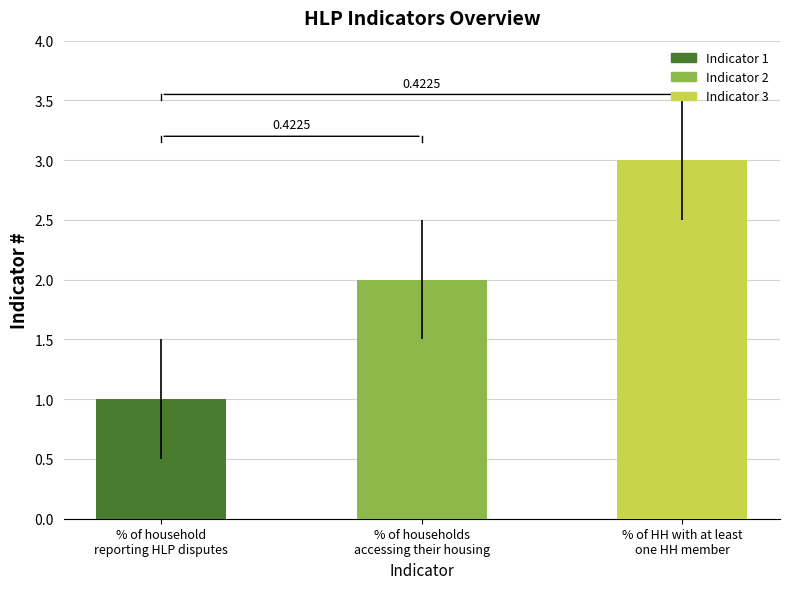

Is it true that the value at % of household reporting HLP disputes is 2?

False